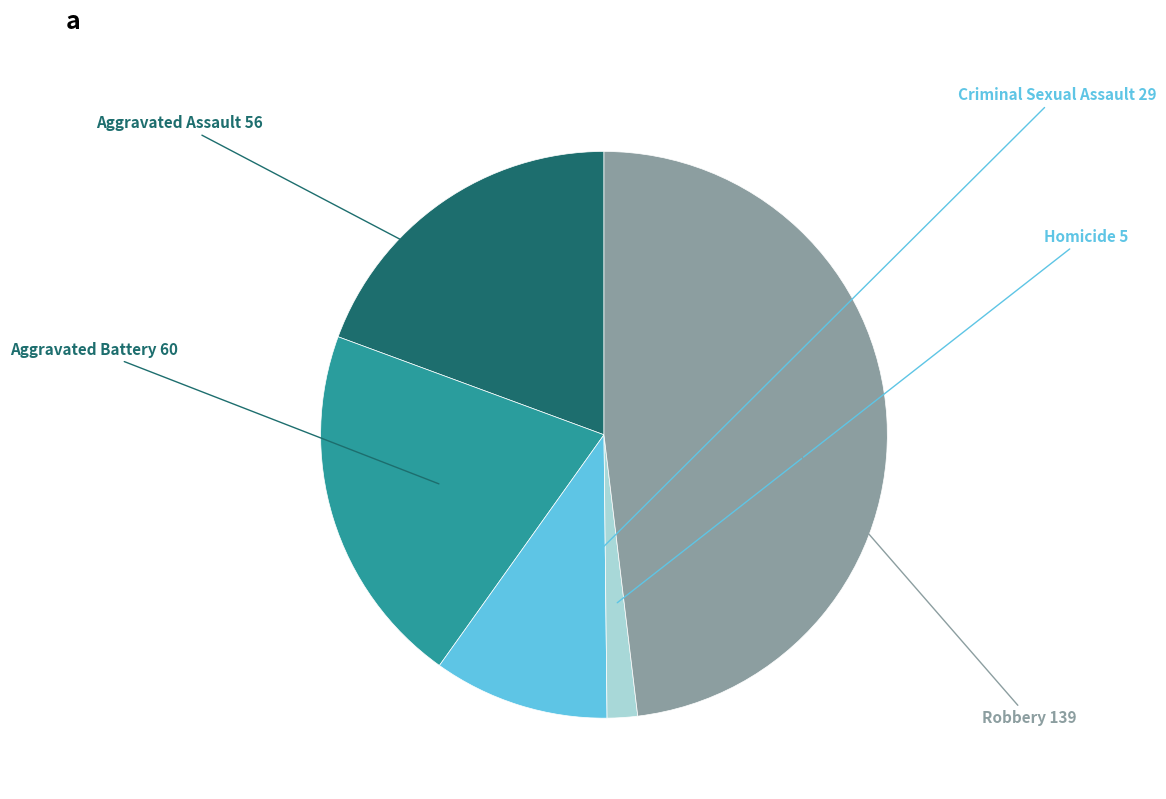

Do Robbery and Aggravated Battery together represent more than half of the pie?

Yes